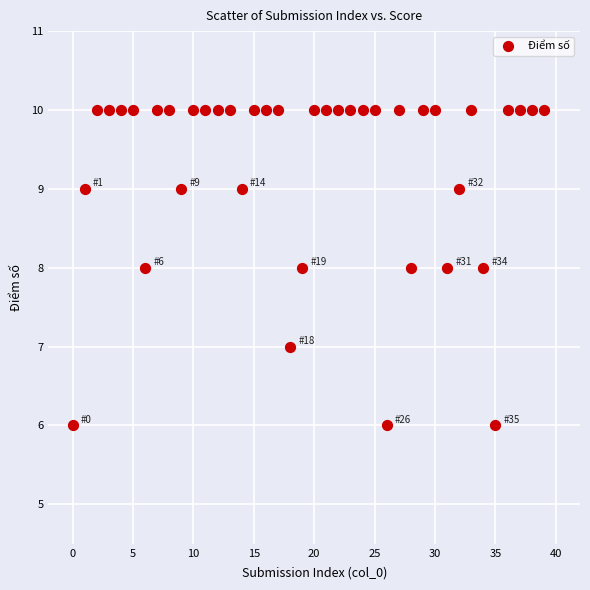

What is the range of Y values (max minus min)?

4